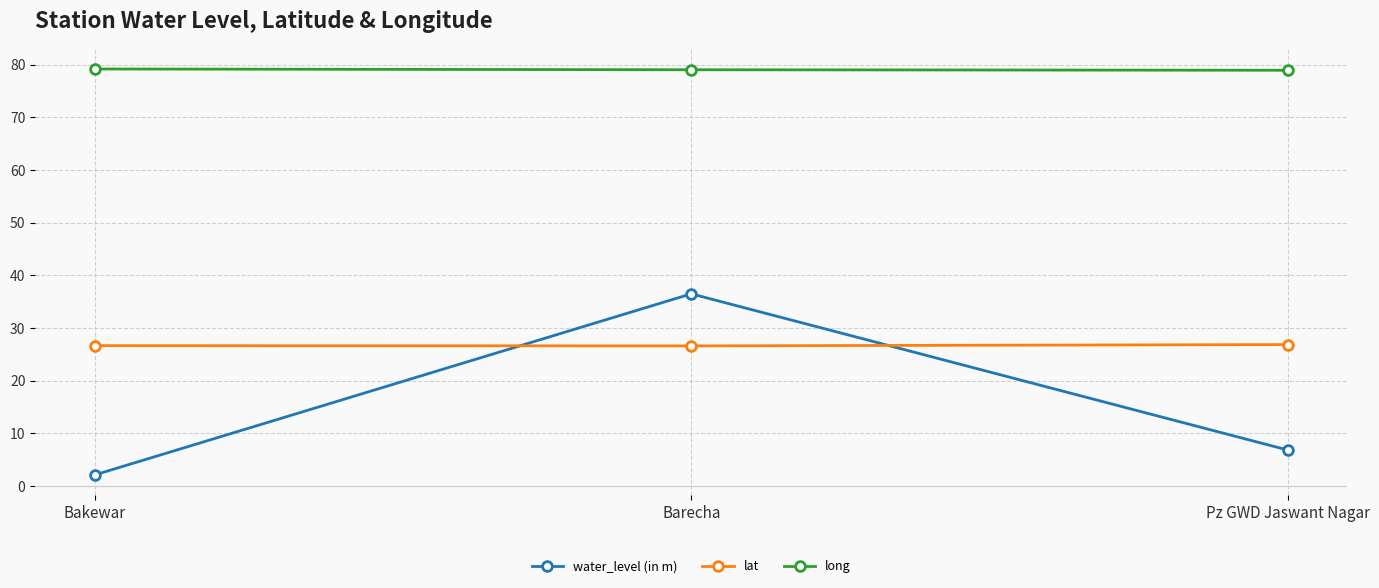

What position from the right is Barecha?

2